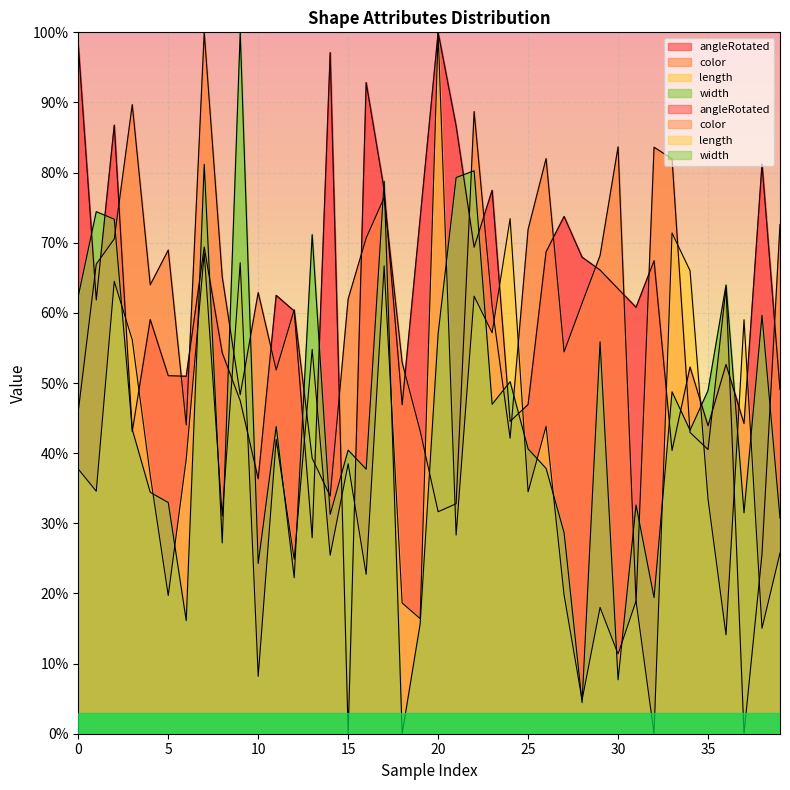

What is the difference between the maximum and minimum values in the length series?

100.0